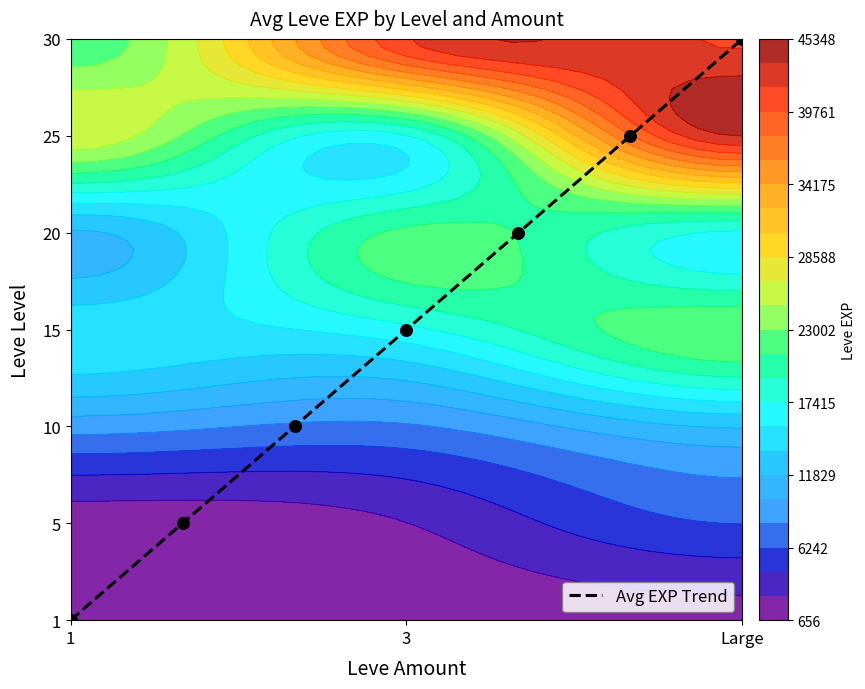

Which label corresponds to the smallest value in the chart?

1